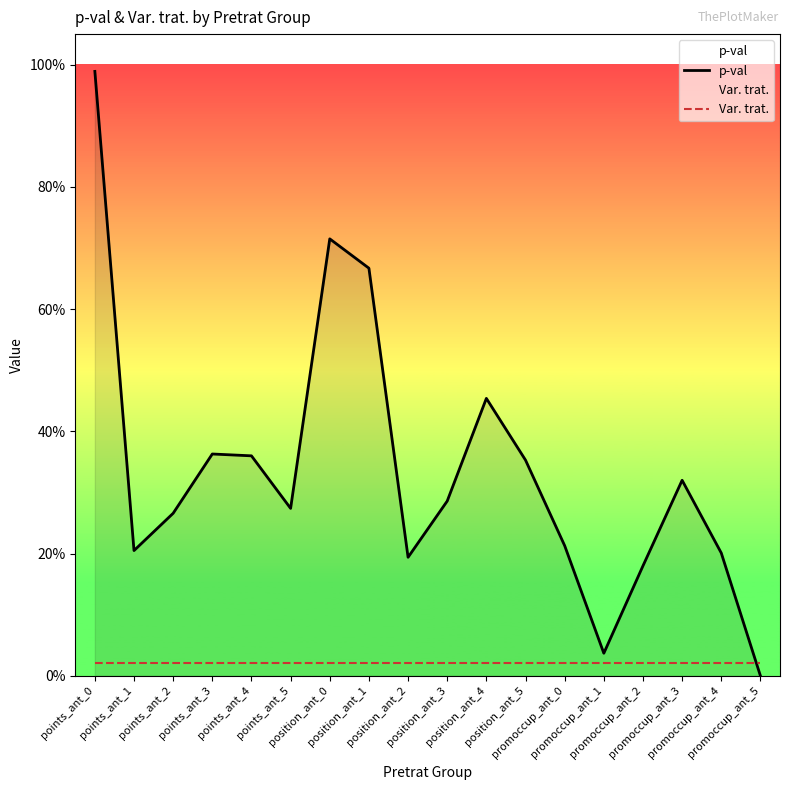

At which label is p-val closest to 0?

promoccup_ant_5